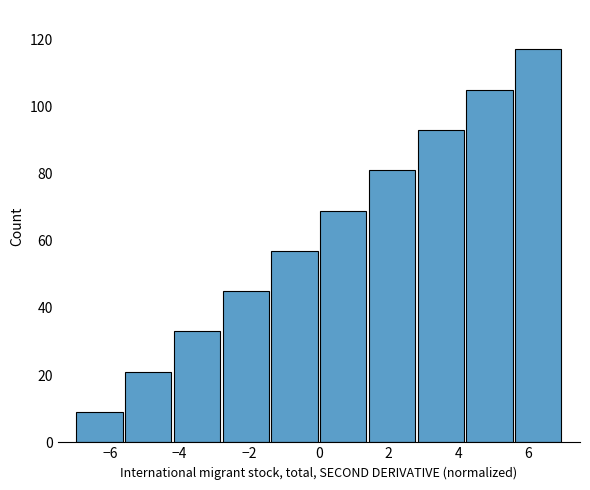

Which range on the x-axis has the tallest bar?

5.6 to 7.0